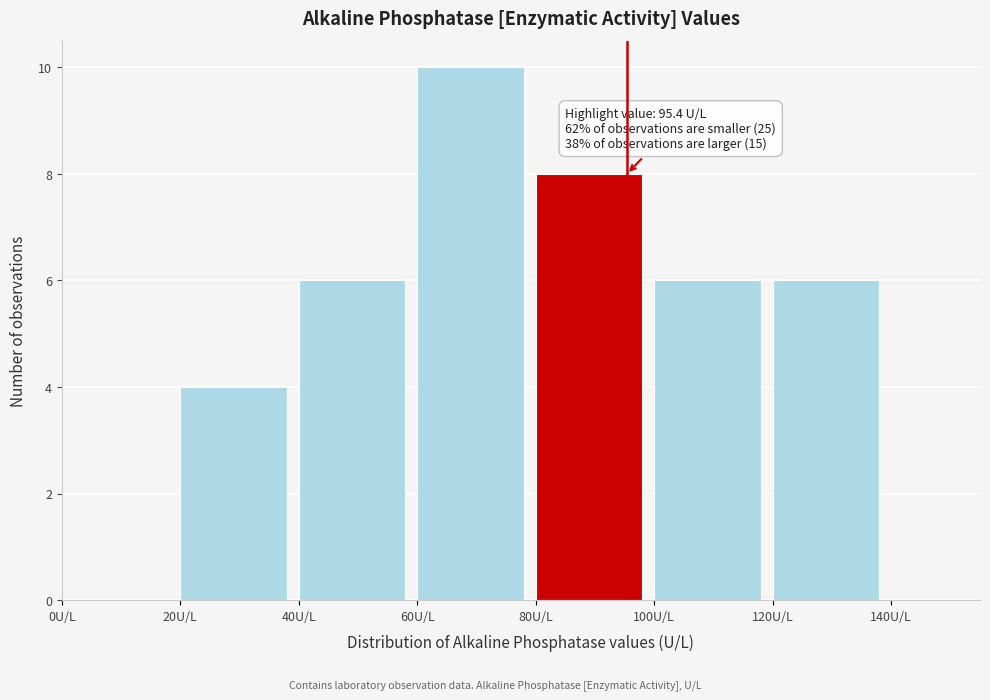

Which range on the x-axis has the tallest bar?

60 to 80